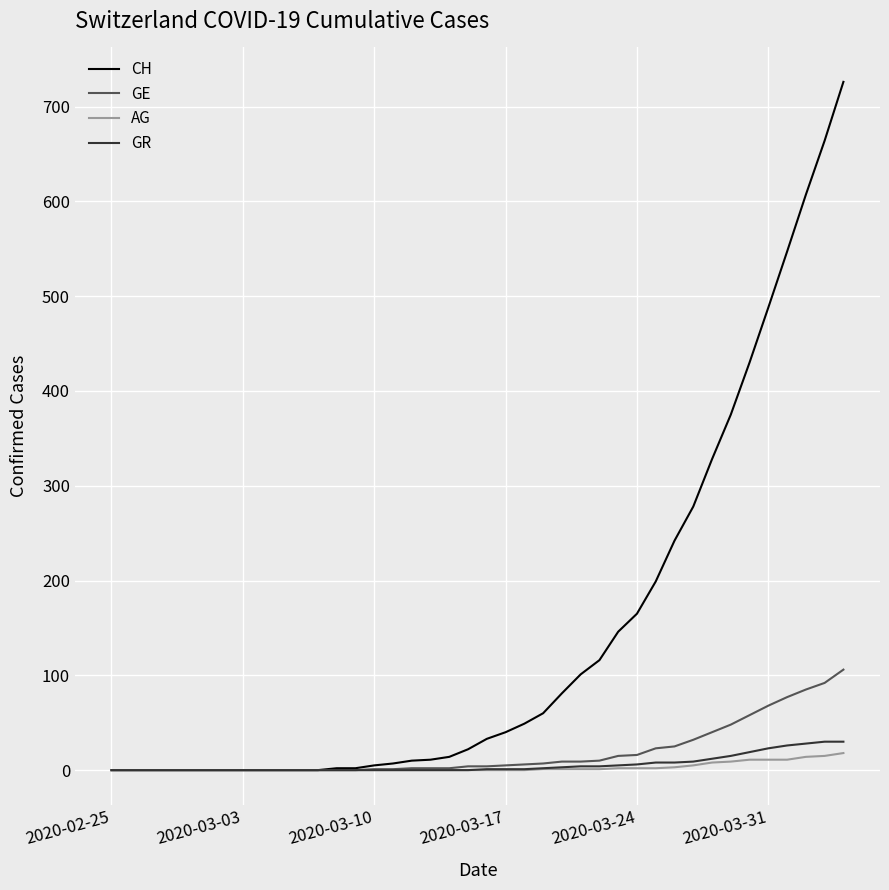

Which series has the largest total across all categories?

CH